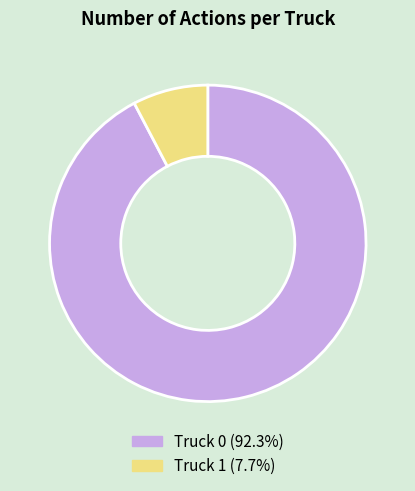

True or false: Truck 1 accounts for 16% of the total.

False